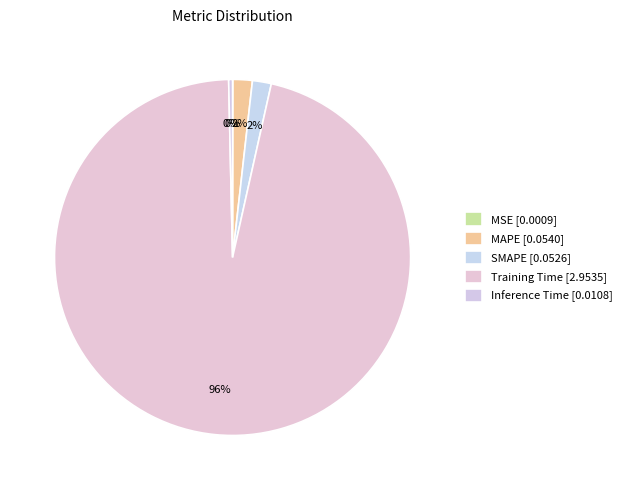

How many slices are in this pie chart?

5